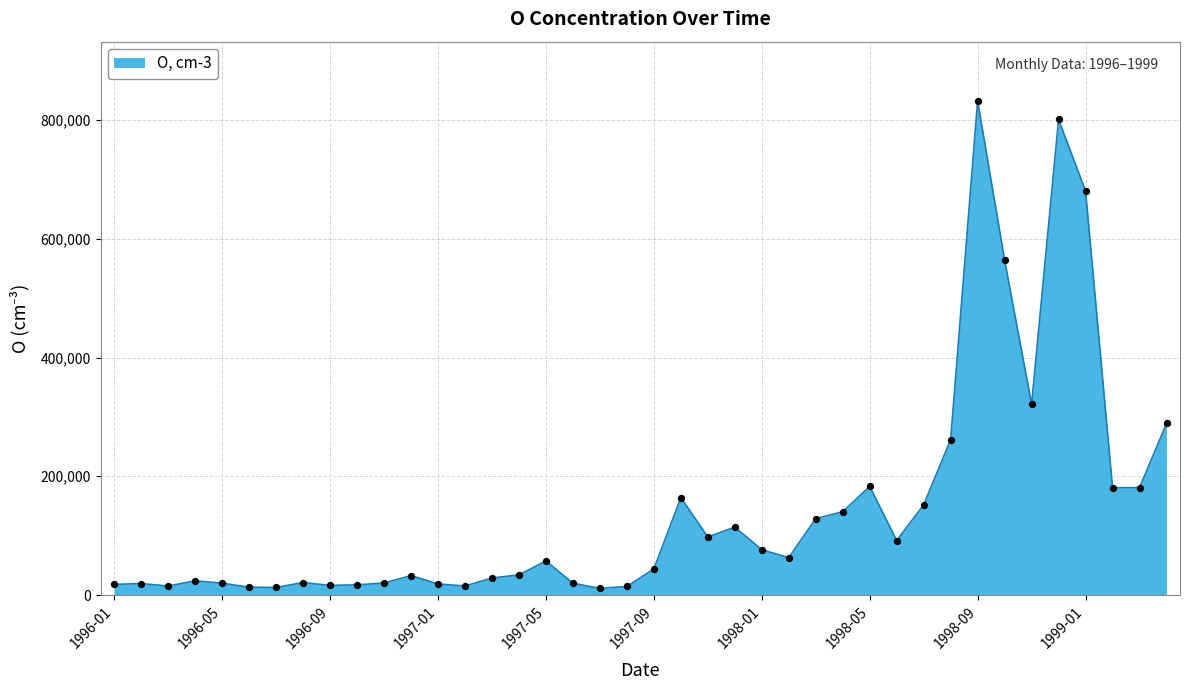

What is the maximum value shown in the chart?

832100